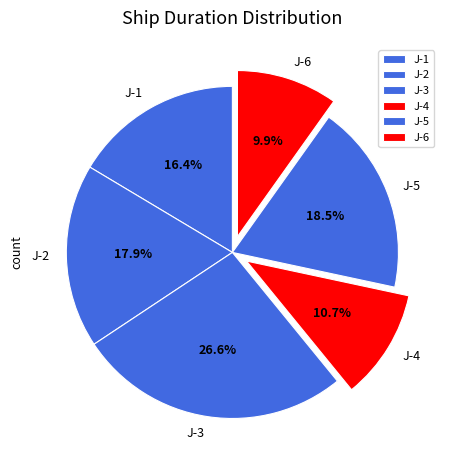

How many segments does this pie chart have?

6